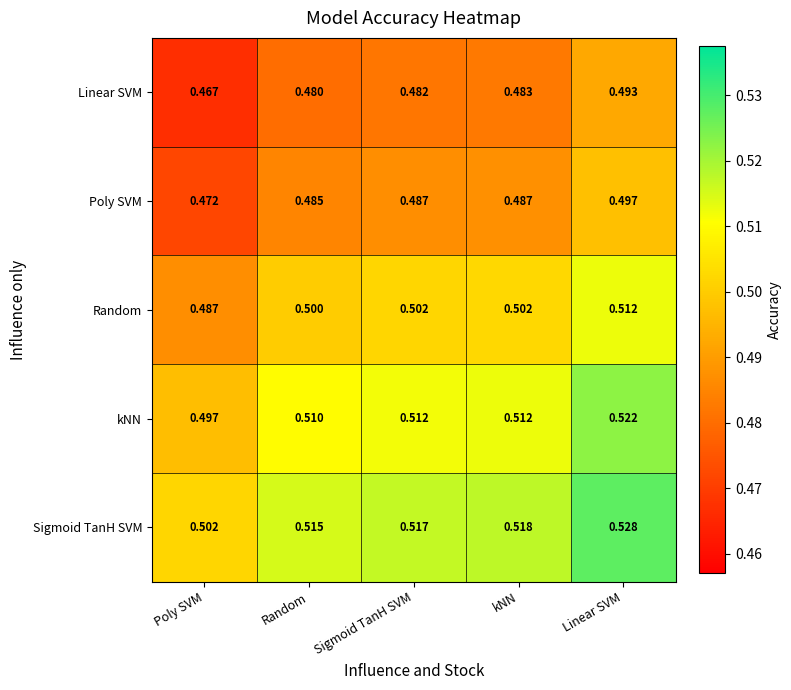

Where is Linear SVM nearest to the value 0?

Poly SVM